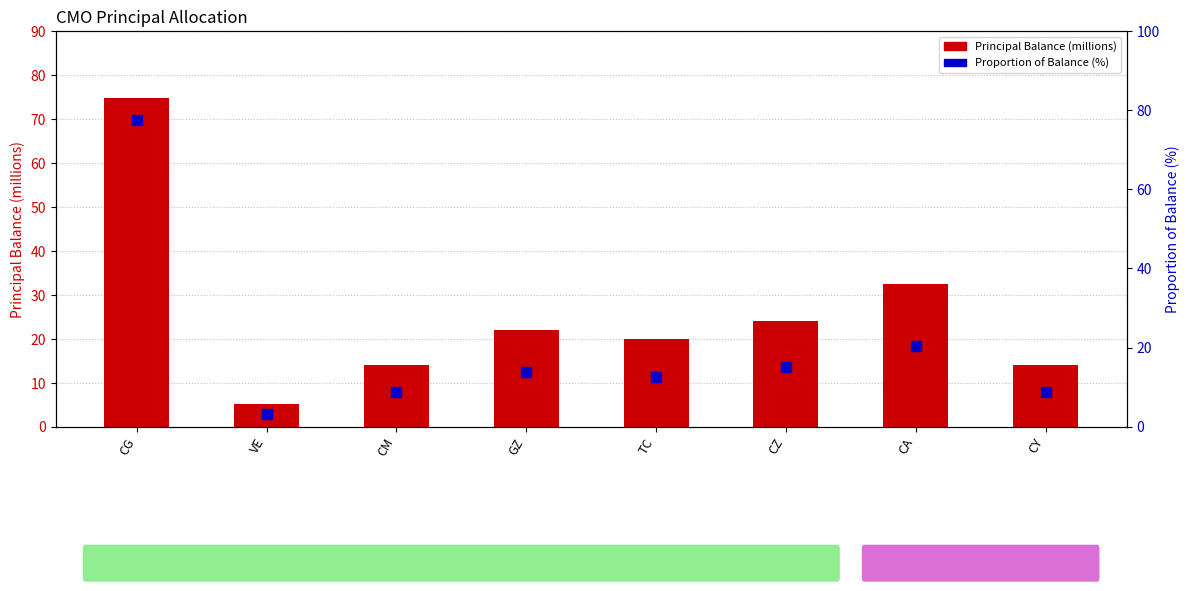

Which series has the largest total across all categories?

Principal Balance (millions)